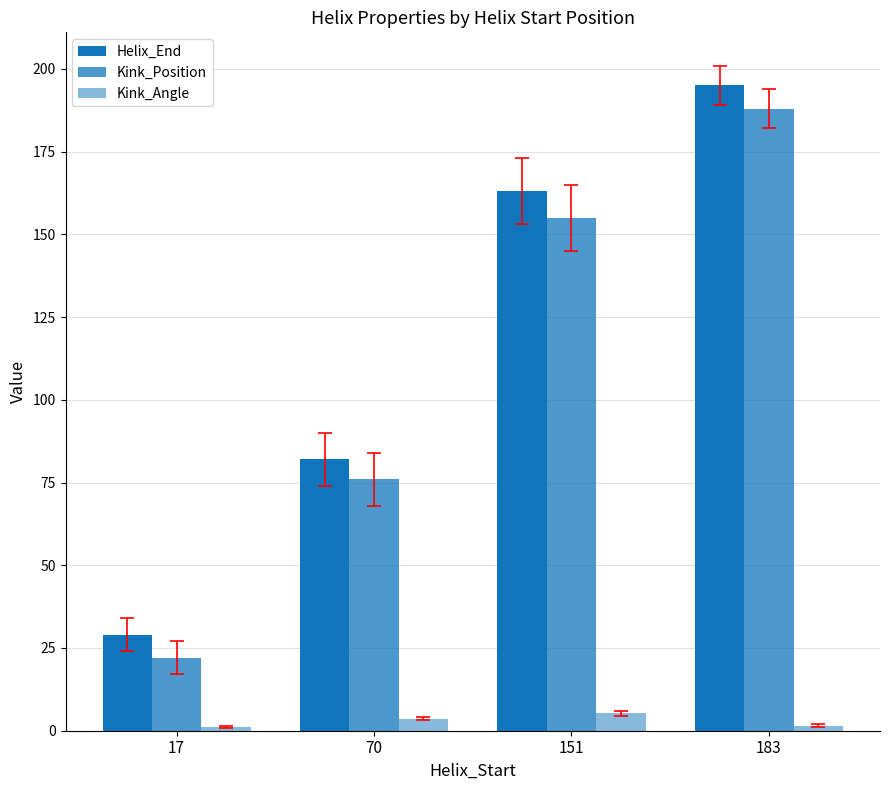

List the series in order of their peak value, highest first.

Helix_End, Kink_Position, Kink_Angle